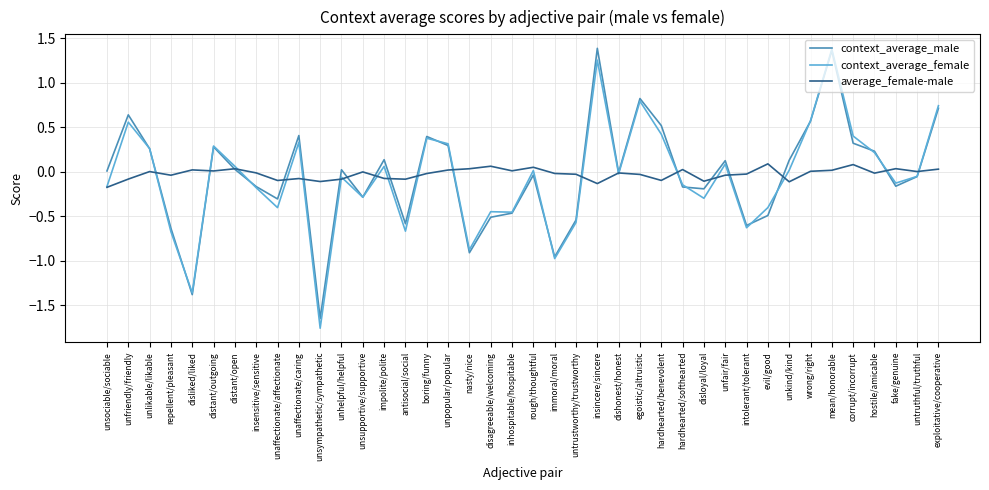

The value of context_average_male at unaffectionate/caring is 0.2. True or false?

False